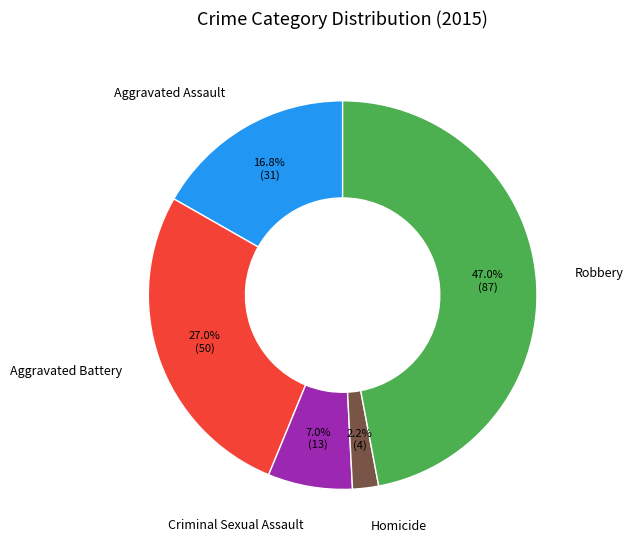

How many segments does this pie chart have?

5